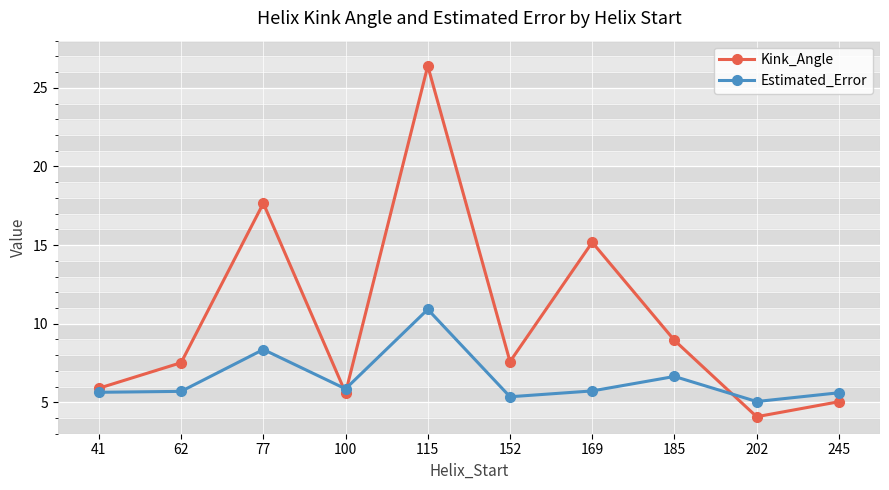

How many values in the Kink_Angle series exceed 7?

6